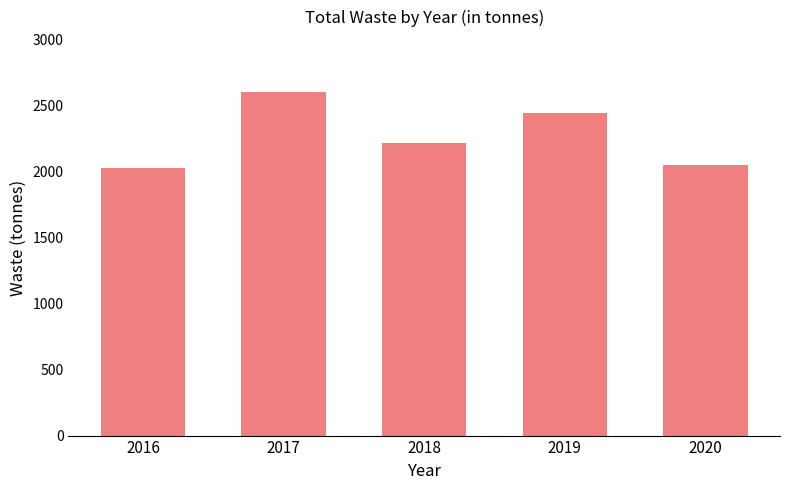

Between 2016 and 2017, which is larger?

2017